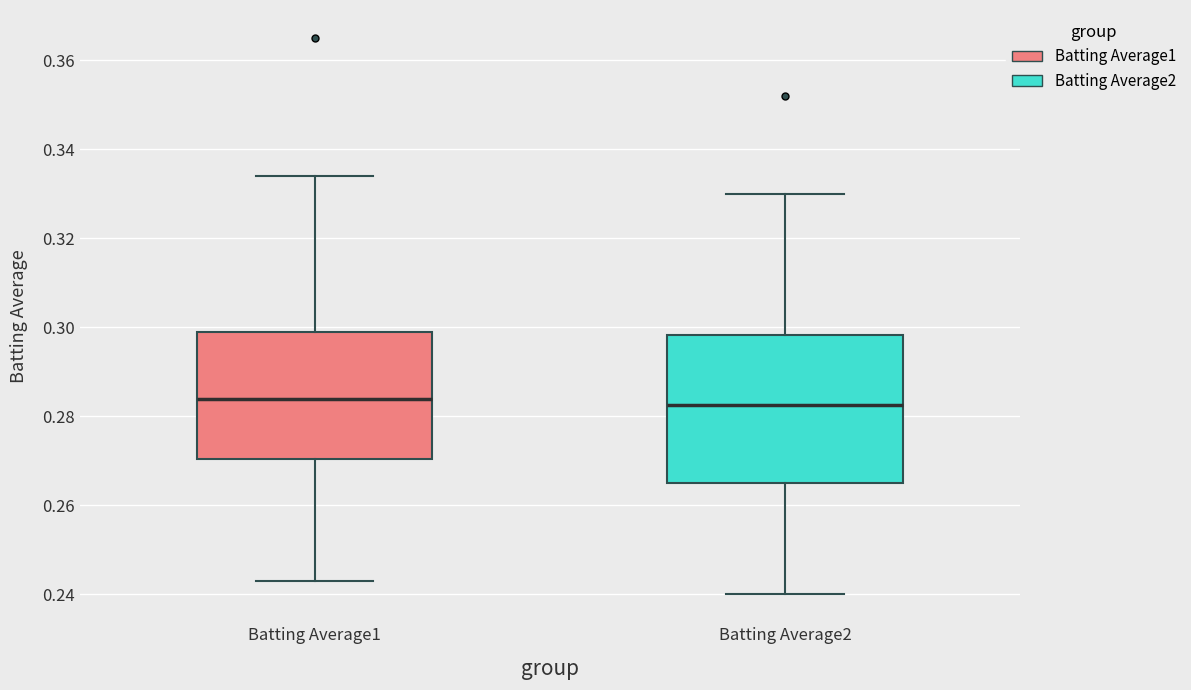

Which box is the tallest, from its lower edge to its upper edge?

Batting Average2